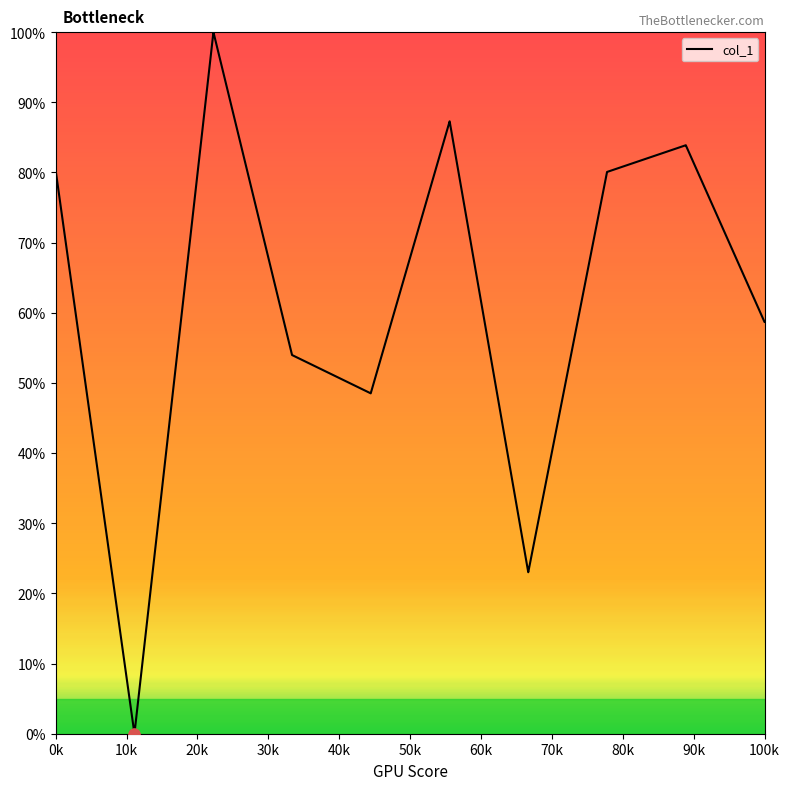

What is the greatest value displayed?

100.0